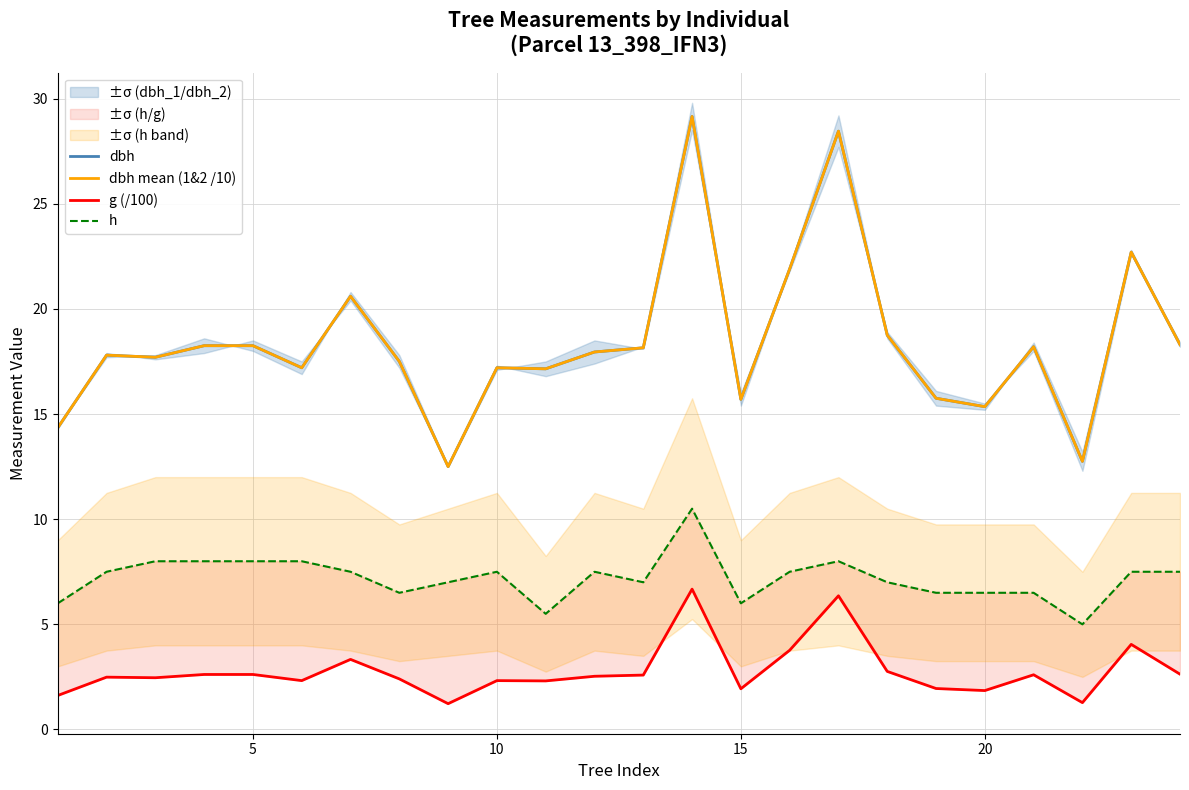

True or false: dbh mean (1&2 /10) has a value of 9.4 at 15.

False